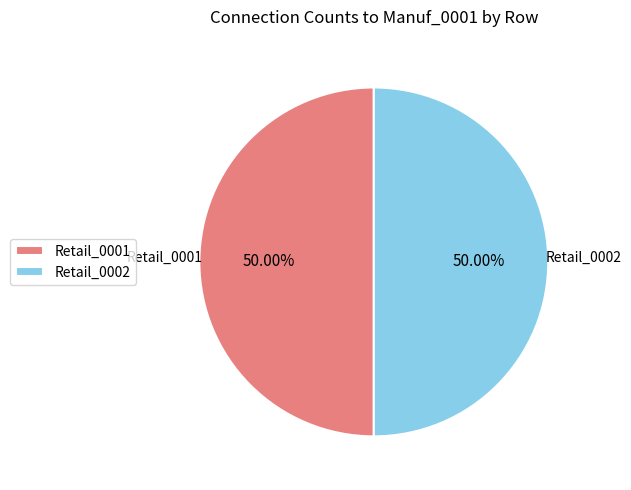

Combined, do Retail_0001 and Retail_0002 account for over 50%?

Yes